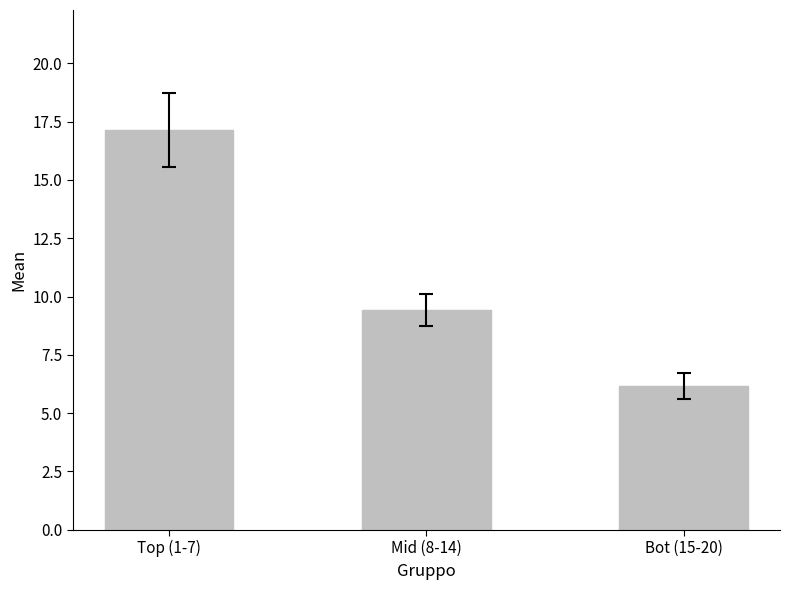

List the labels in order of value, largest first.

Top (1-7), Mid (8-14), Bot (15-20)